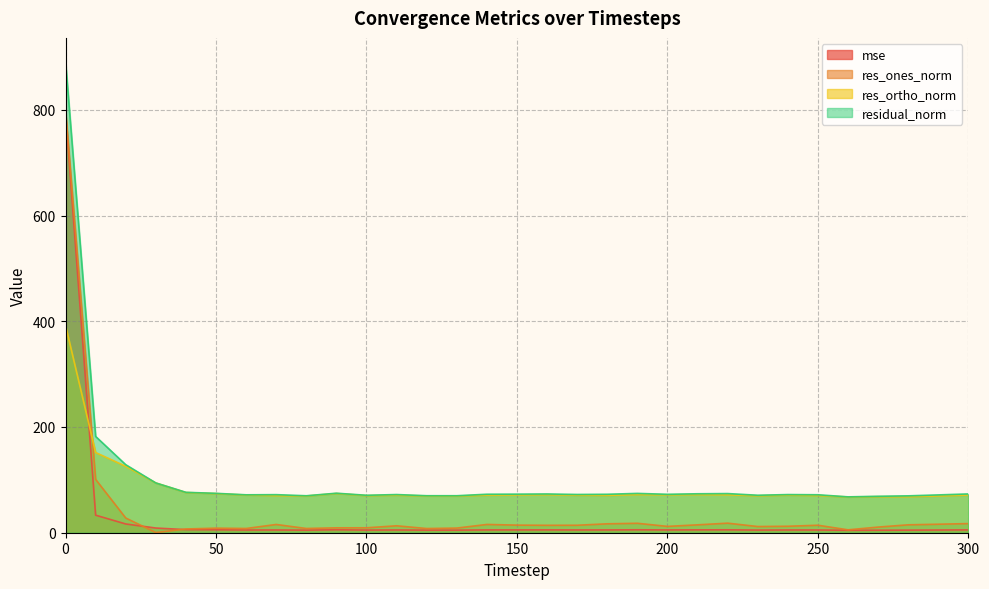

True or false: res_ones_norm and res_ortho_norm intersect in this chart.

True